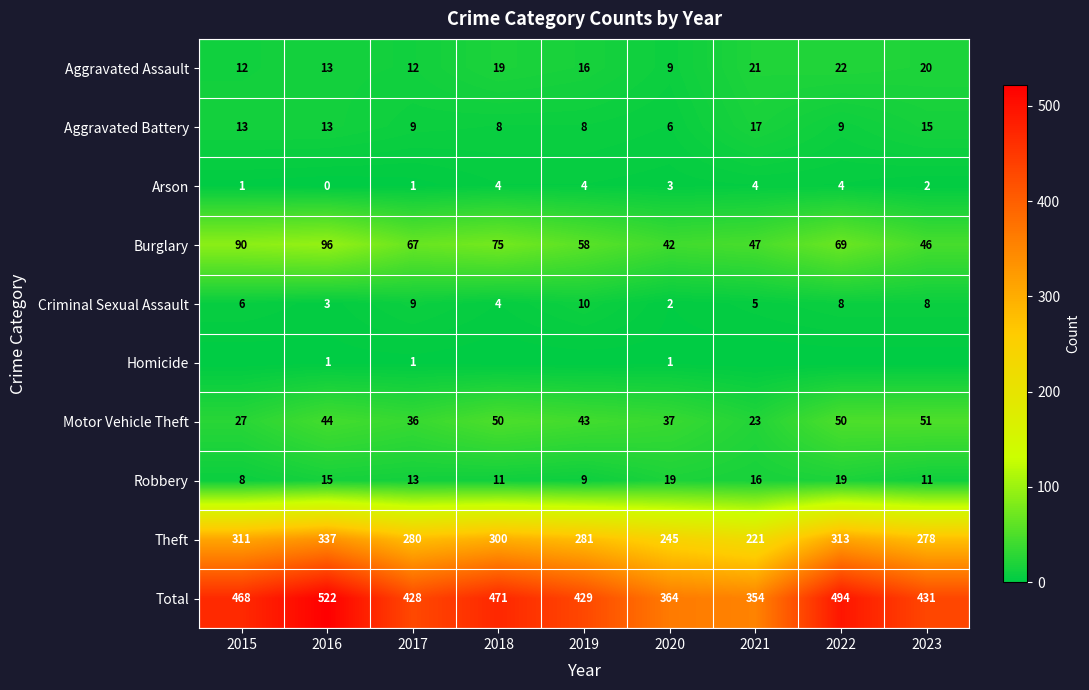

What is the total value across all series at 2018?

942